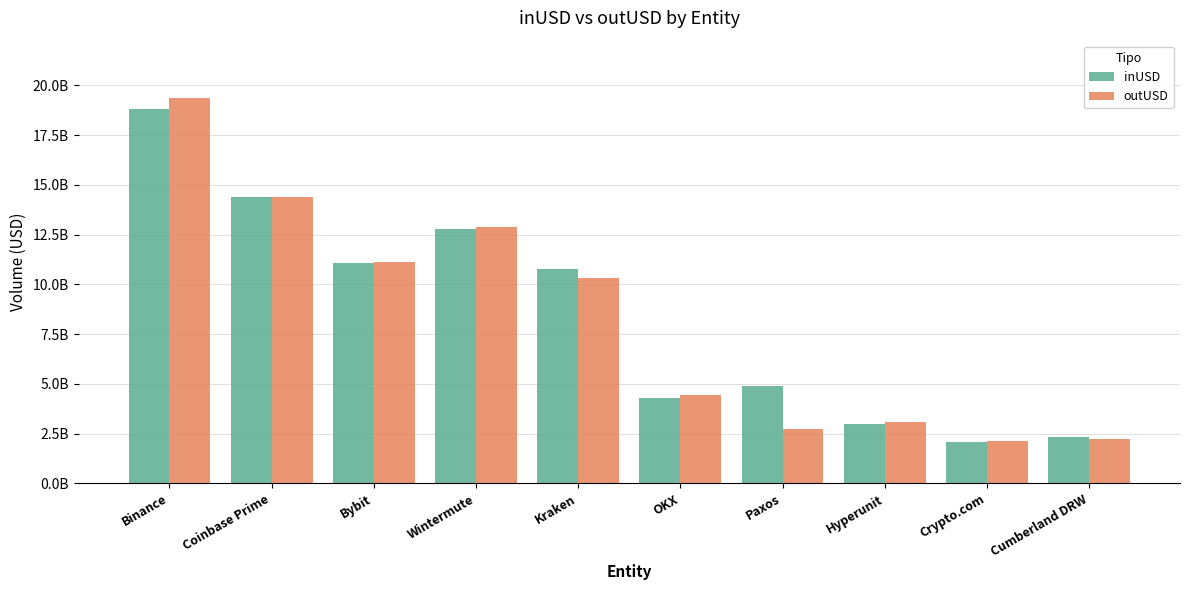

Reading right to left, list all the values displayed in this chart.

inUSD: 2319144636.2	2056872672.7	2969314891.6	4908025918.9	4265713647.5	10761268405.0	12804872167.1	11090024141.3	14374103171.1	18825651498.4
outUSD: 2232752671.9	2116175294.0	3068220603.0	2735508866.0	4448344400.0	10318233866.8	12873220076.8	11135278560.6	14390750432.3	19346652411.4